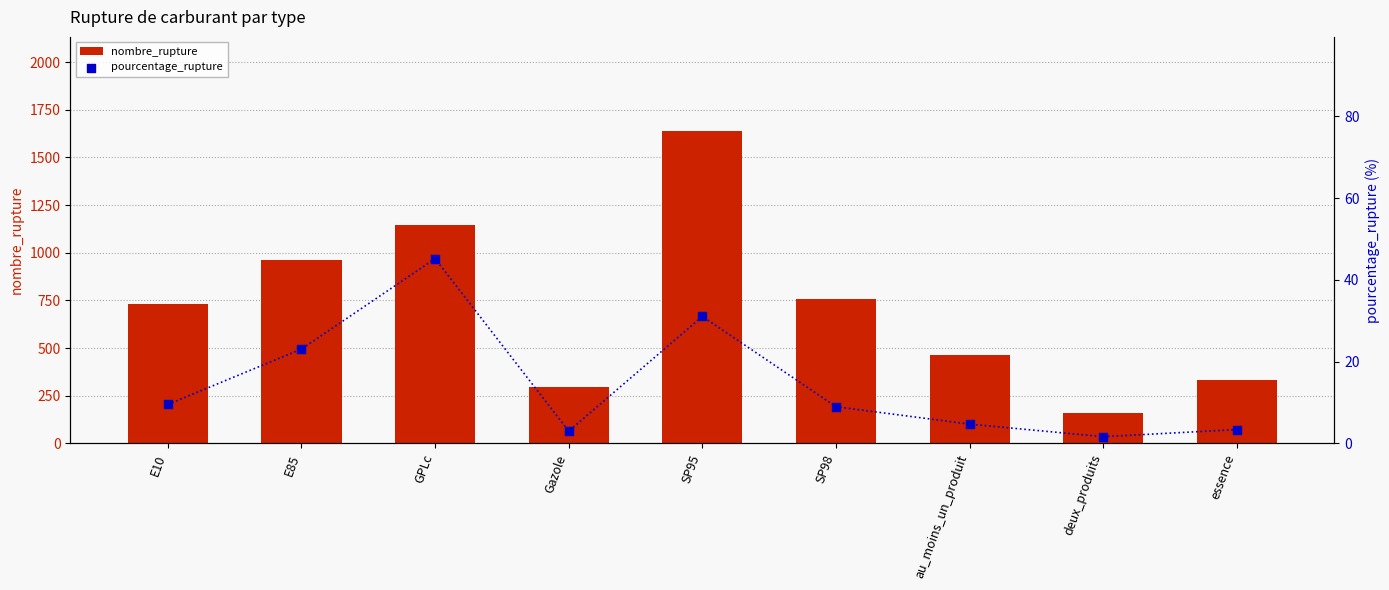

At which category is the sum across all series the highest?

SP95